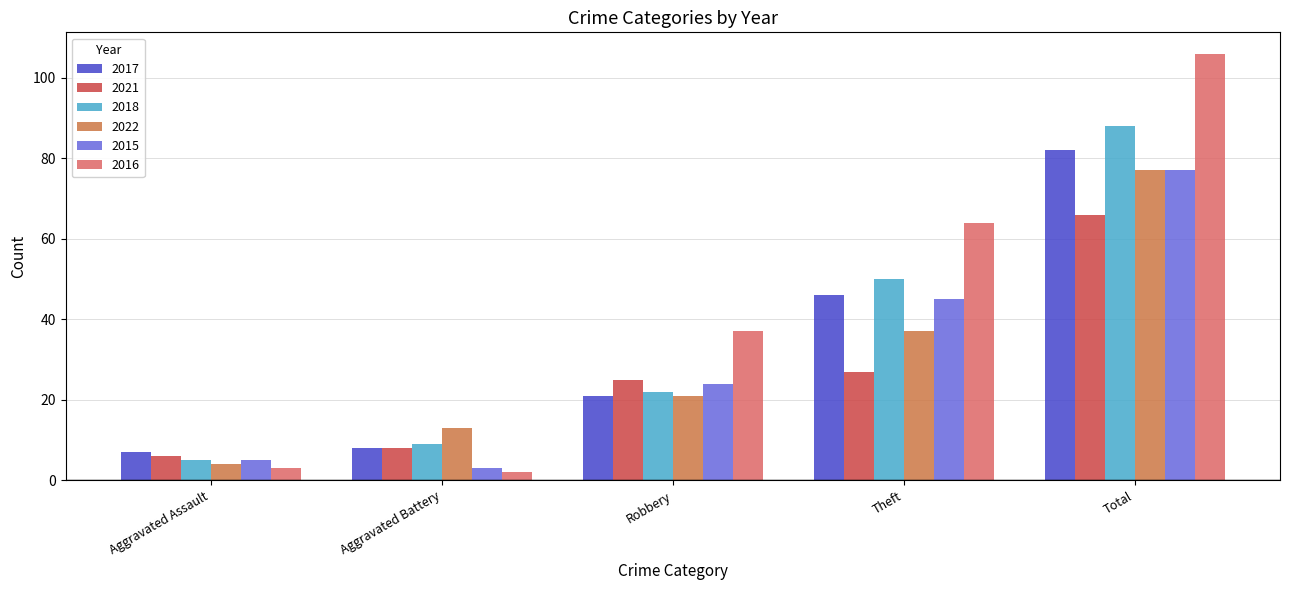

What is the total value across all series at Aggravated Battery?

43